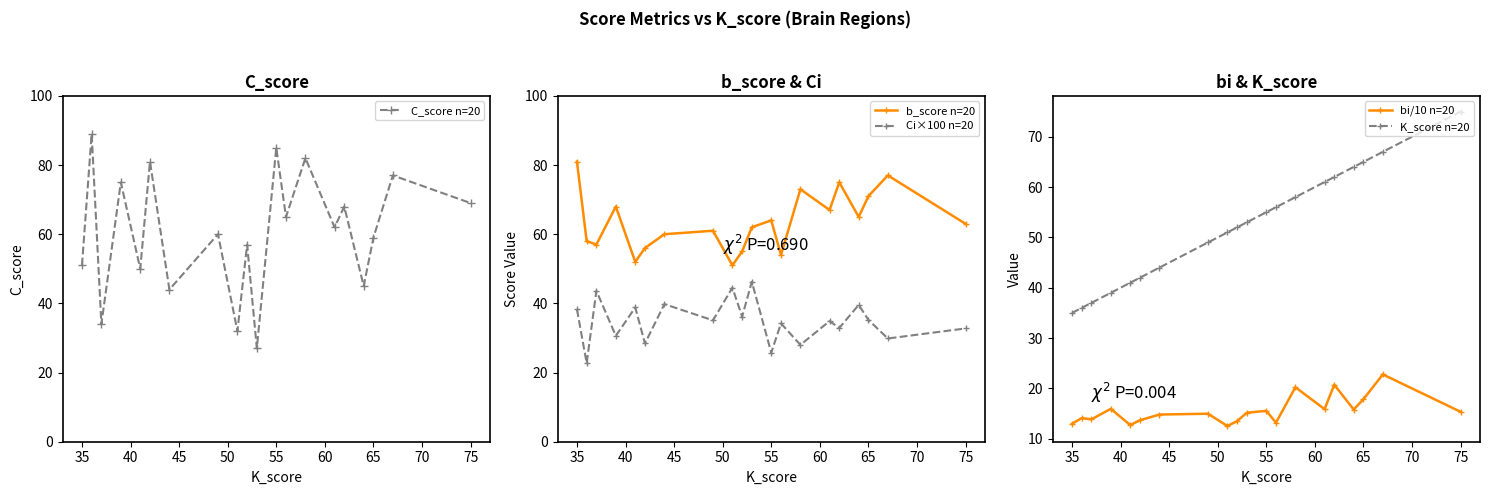

True or false: Ci×100 n=20 and b_score n=20 intersect in this chart.

False